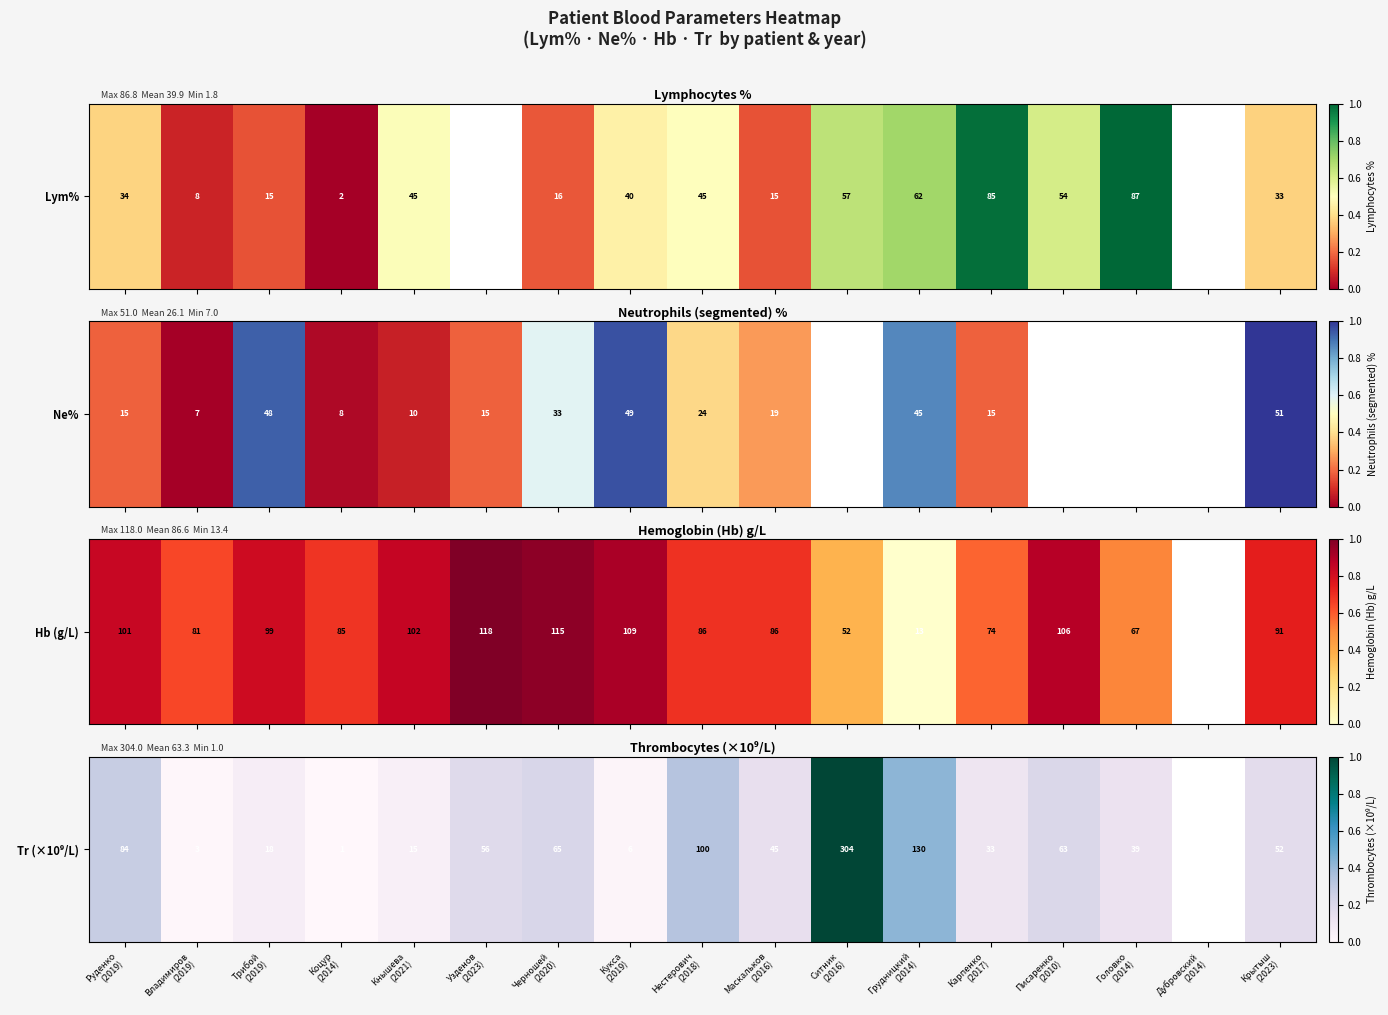

What is the sum of the values at Черношей
(2020) and Кукса
(2019)?

0.2